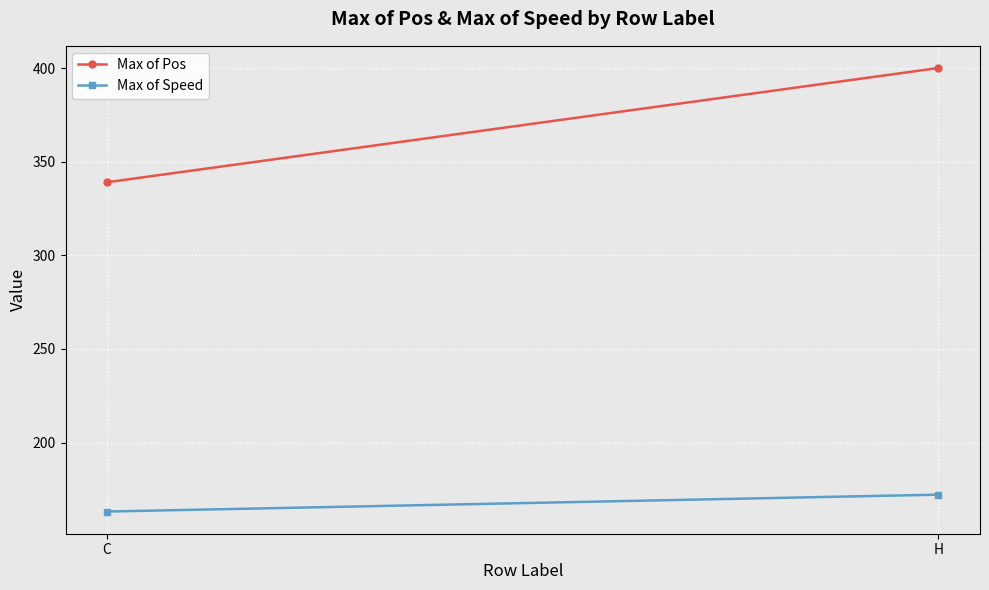

The value of Max of Pos at H is 400.0. True or false?

True